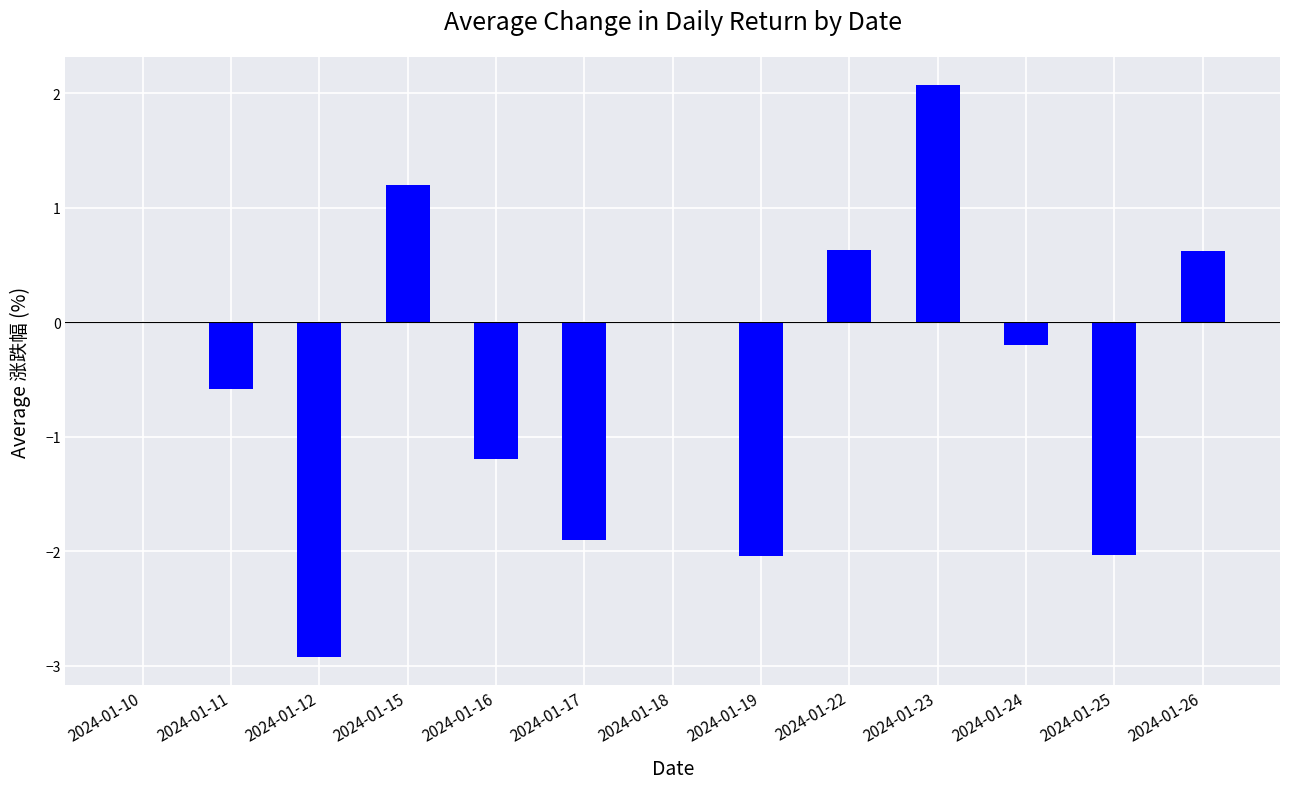

True or false: the data shows -3.1 at 2024-01-19.

False